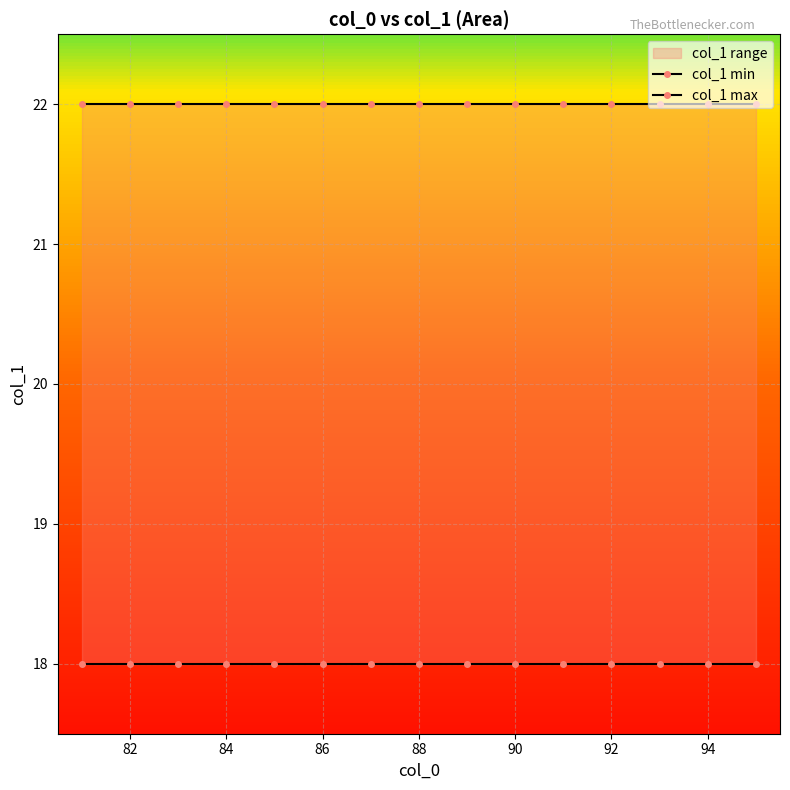

What is the spread (max minus min) of values at 92?

4